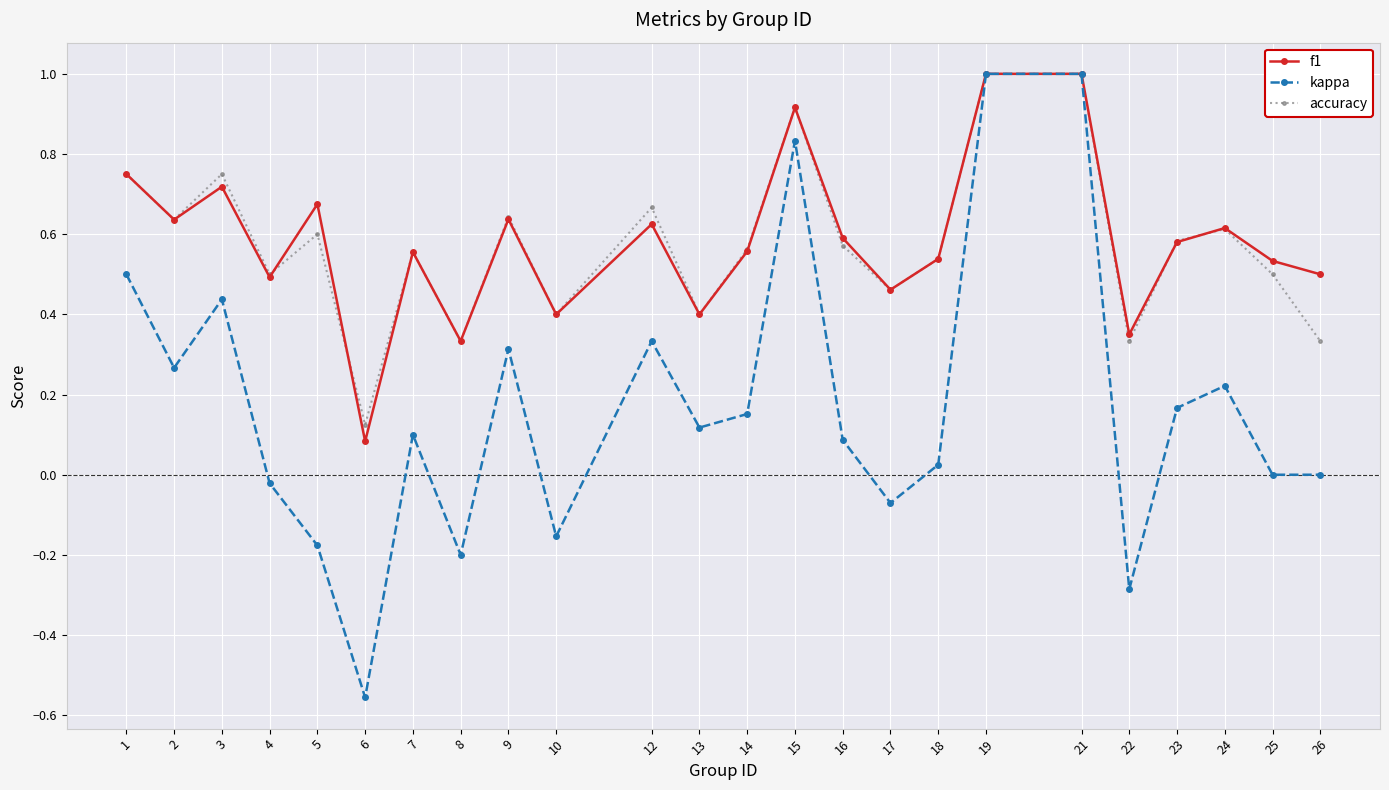

What is the difference between the maximum and minimum values in the f1 series?

0.9